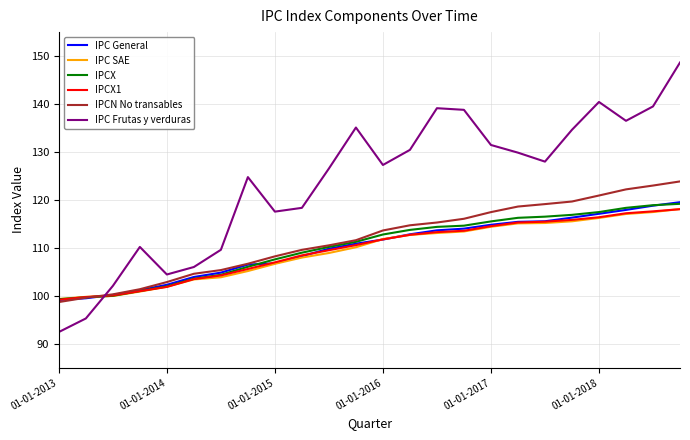

What are all the series names shown in the legend?

IPC General, IPC SAE, IPCX, IPCX1, IPCN No transables, IPC Frutas y verduras